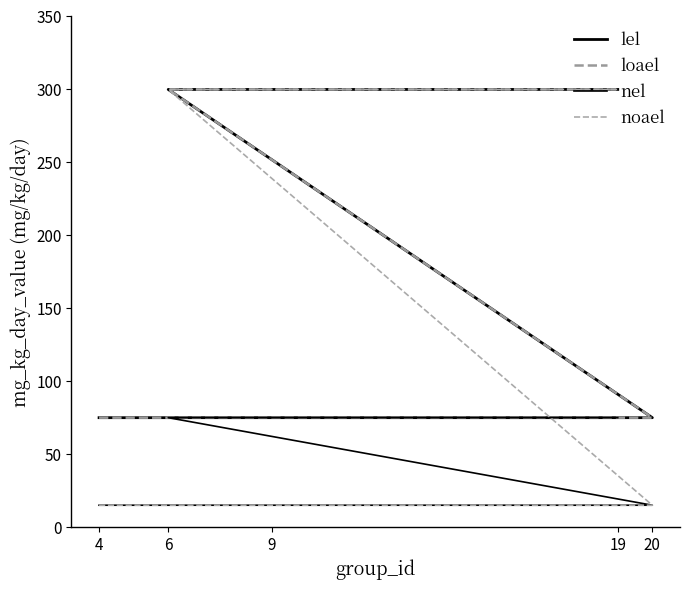

What is the difference between the highest and lowest values at 9?

225